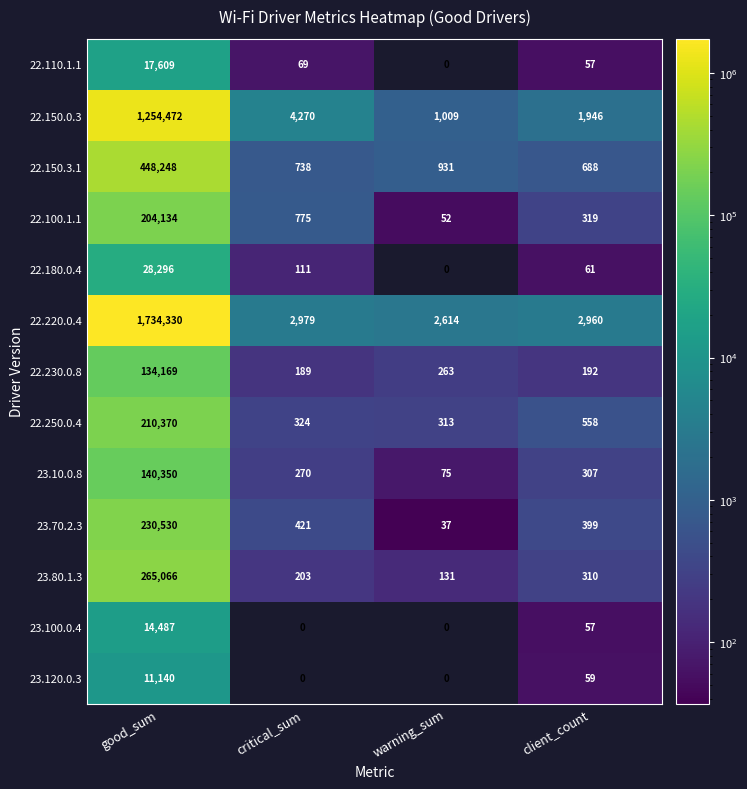

At which category is the sum across all series the highest?

good_sum